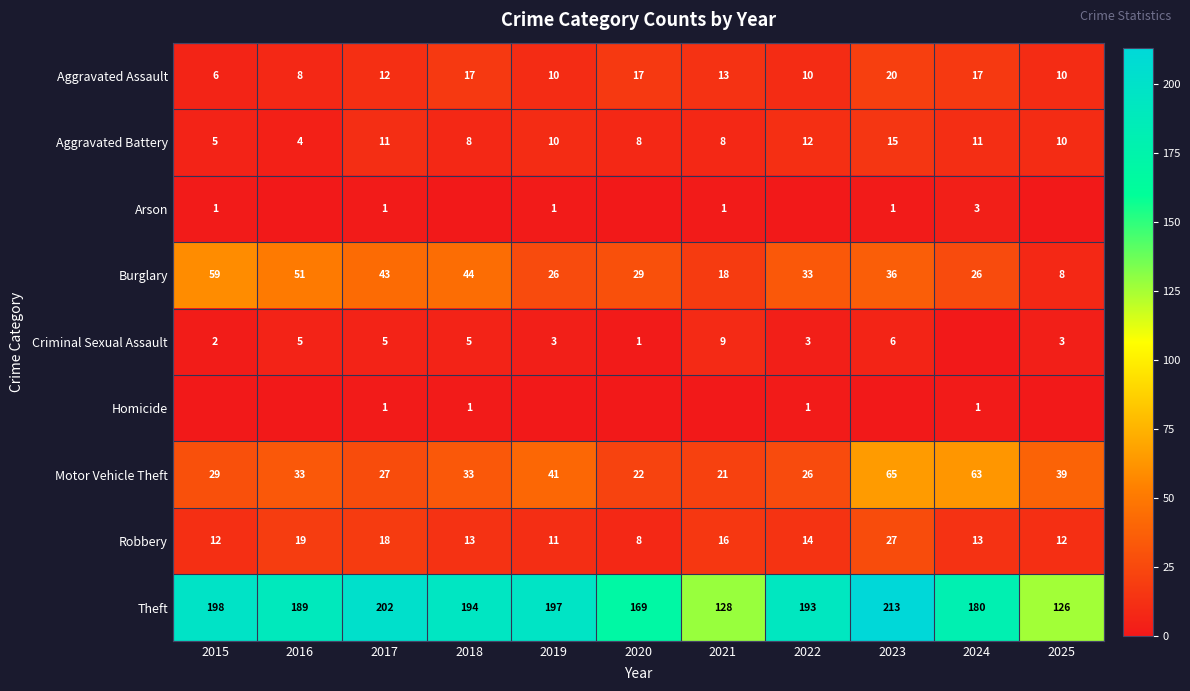

The value of Motor Vehicle Theft at 2024 is 63. True or false?

True